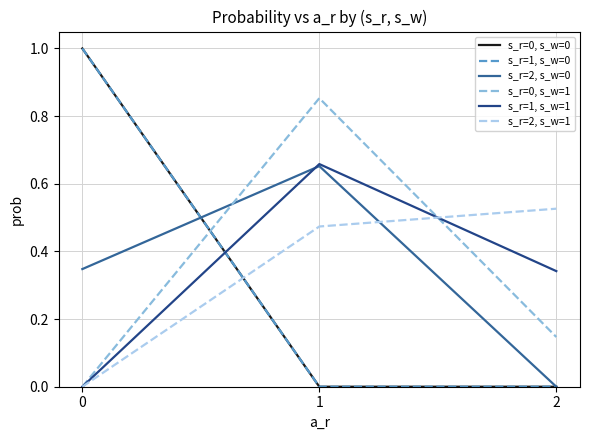

Rank the categories by s_r=0, s_w=1 value from highest to lowest.

1, 2, 0